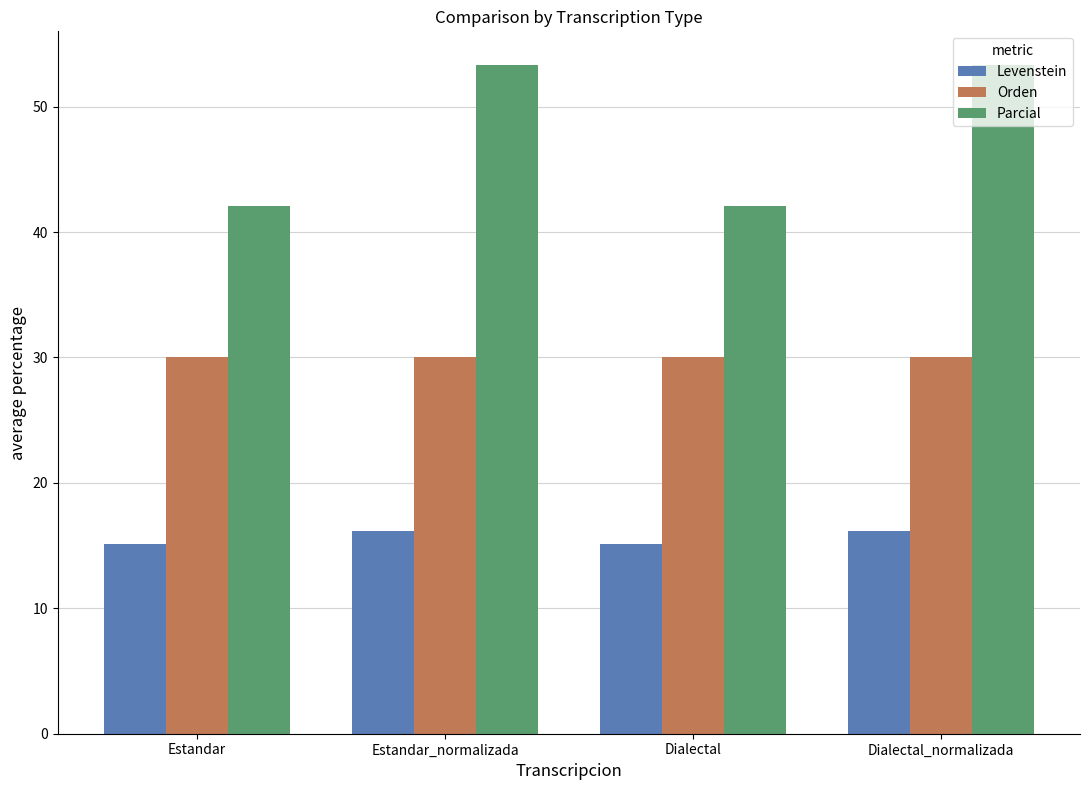

Count the number of data series in this chart.

3